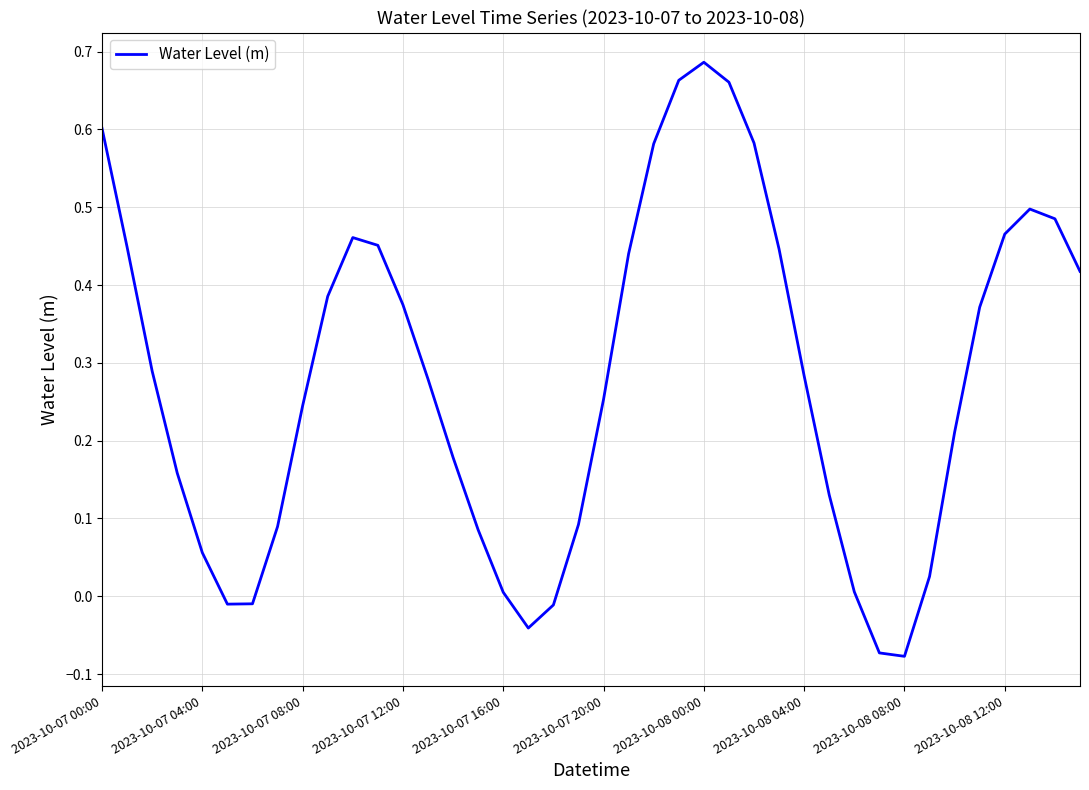

What is the difference between the maximum and minimum values?

0.8